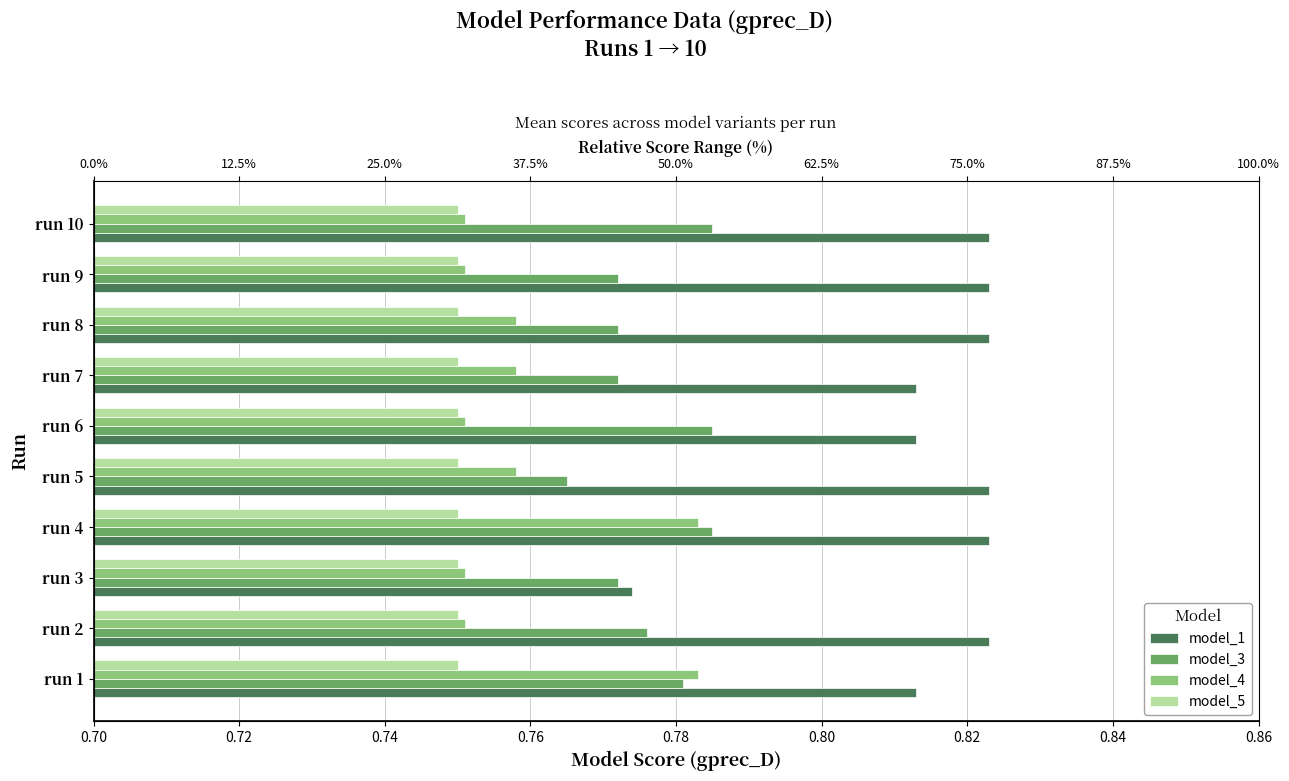

At how many categories does at least one series exceed 0?

10